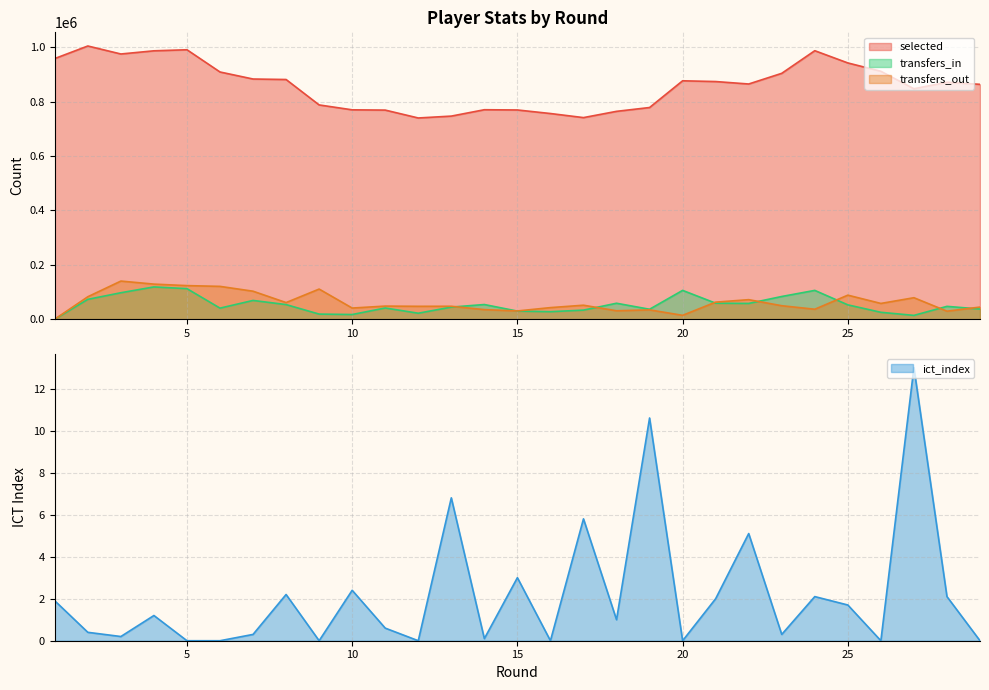

The transfers_in series shows 53292.6 at 6. True or false?

False